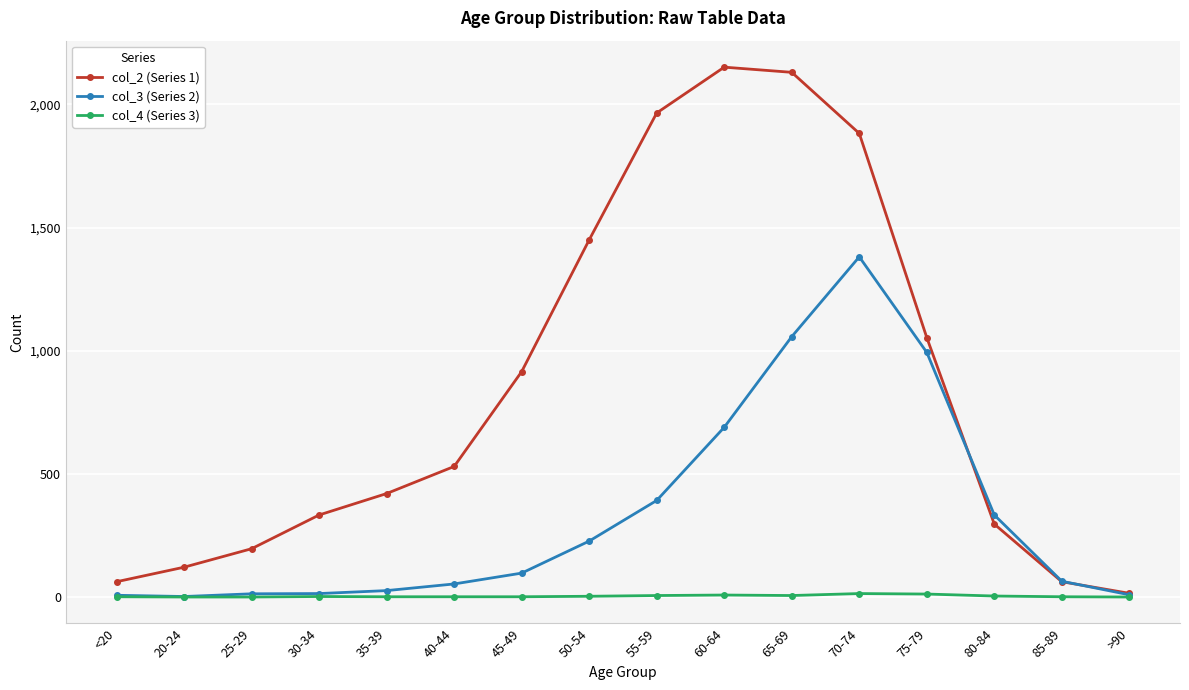

Rank the series by their average value, from lowest to highest.

col_4 (Series 3), col_3 (Series 2), col_2 (Series 1)